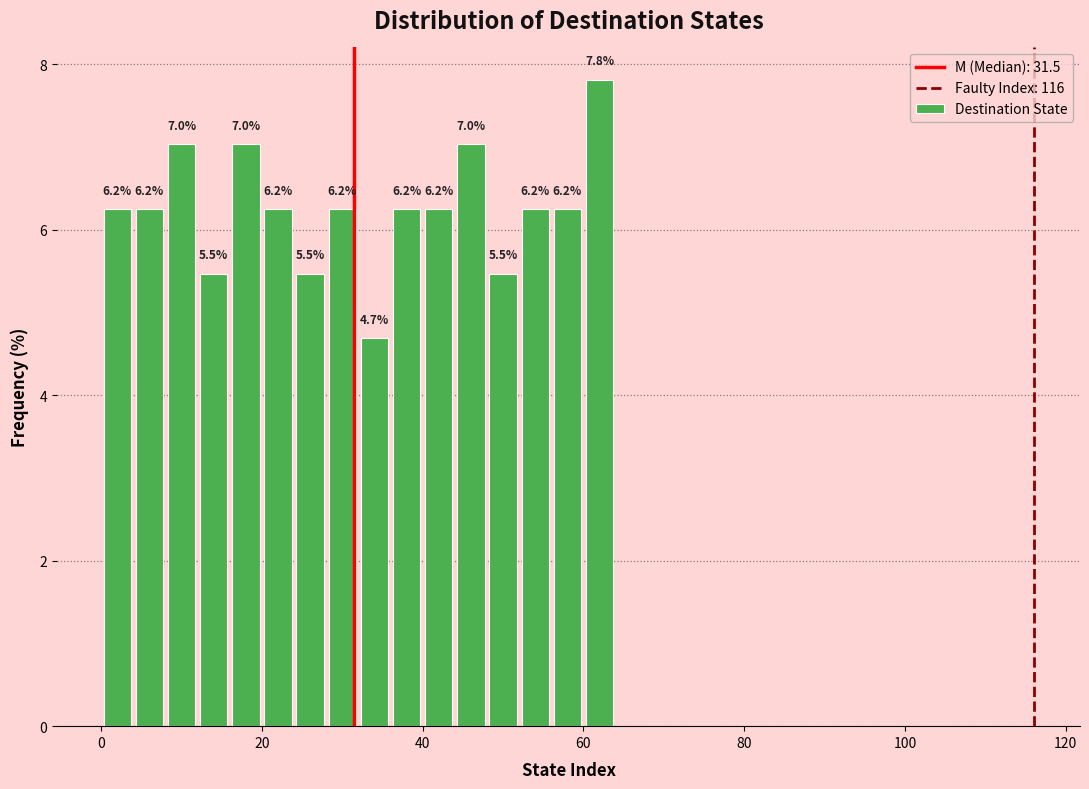

Read against the x-axis, roughly where is the centre of the tallest bar?

62